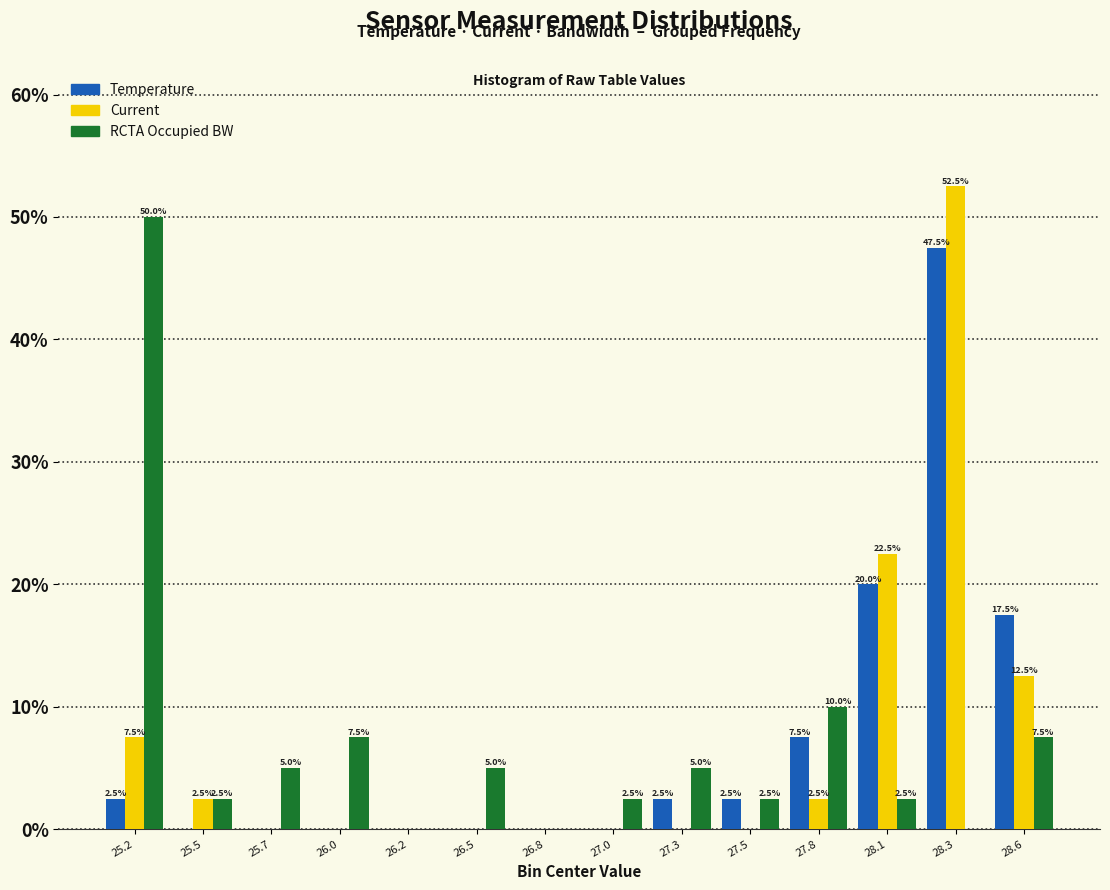

Reading right to left, transcribe all the data shown in this chart.

Temperature: 28.6=17.5	28.3=47.5	28.1=20.0	27.8=7.5	27.5=2.5	27.3=2.5	27.0=0.0	26.8=0.0	26.5=0.0	26.2=0.0	26.0=0.0	25.7=0.0	25.5=0.0	25.2=2.5
Current: 28.6=12.5	28.3=52.5	28.1=22.5	27.8=2.5	27.5=0.0	27.3=0.0	27.0=0.0	26.8=0.0	26.5=0.0	26.2=0.0	26.0=0.0	25.7=0.0	25.5=2.5	25.2=7.5
RCTA Occupied BW: 28.6=7.5	28.3=0.0	28.1=2.5	27.8=10.0	27.5=2.5	27.3=5.0	27.0=2.5	26.8=0.0	26.5=5.0	26.2=0.0	26.0=7.5	25.7=5.0	25.5=2.5	25.2=50.0